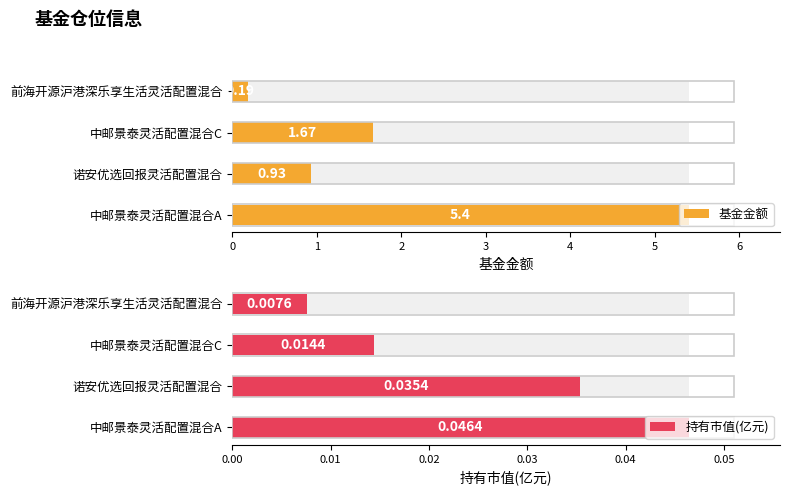

At how many categories does at least one series exceed 1?

2